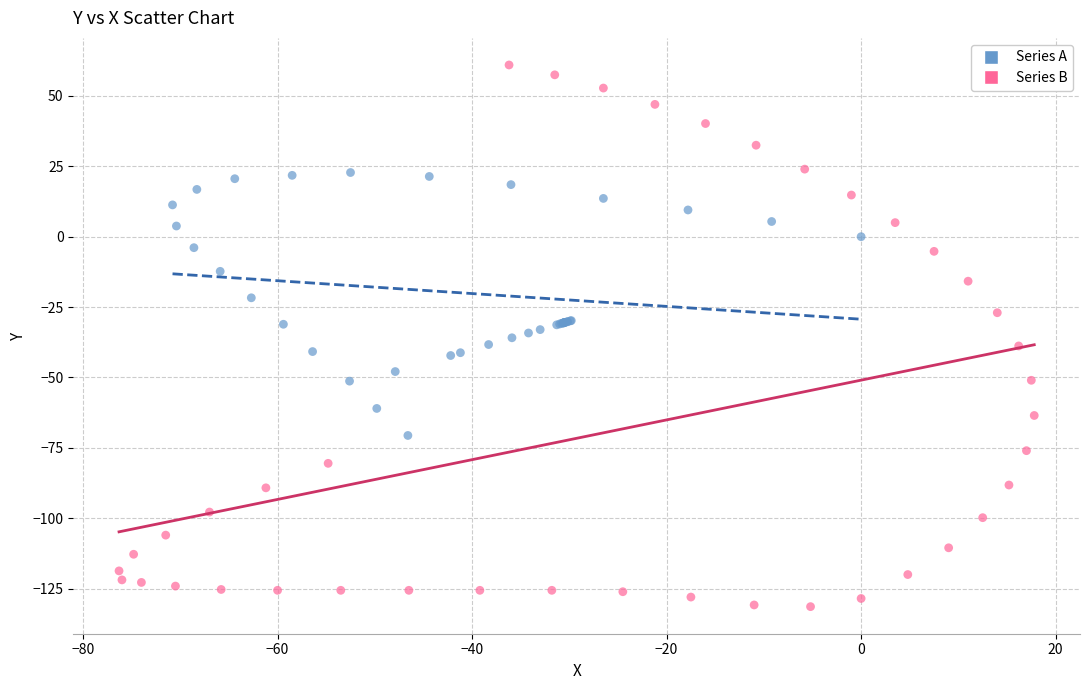

Which series has the widest spread of Y values?

Series B